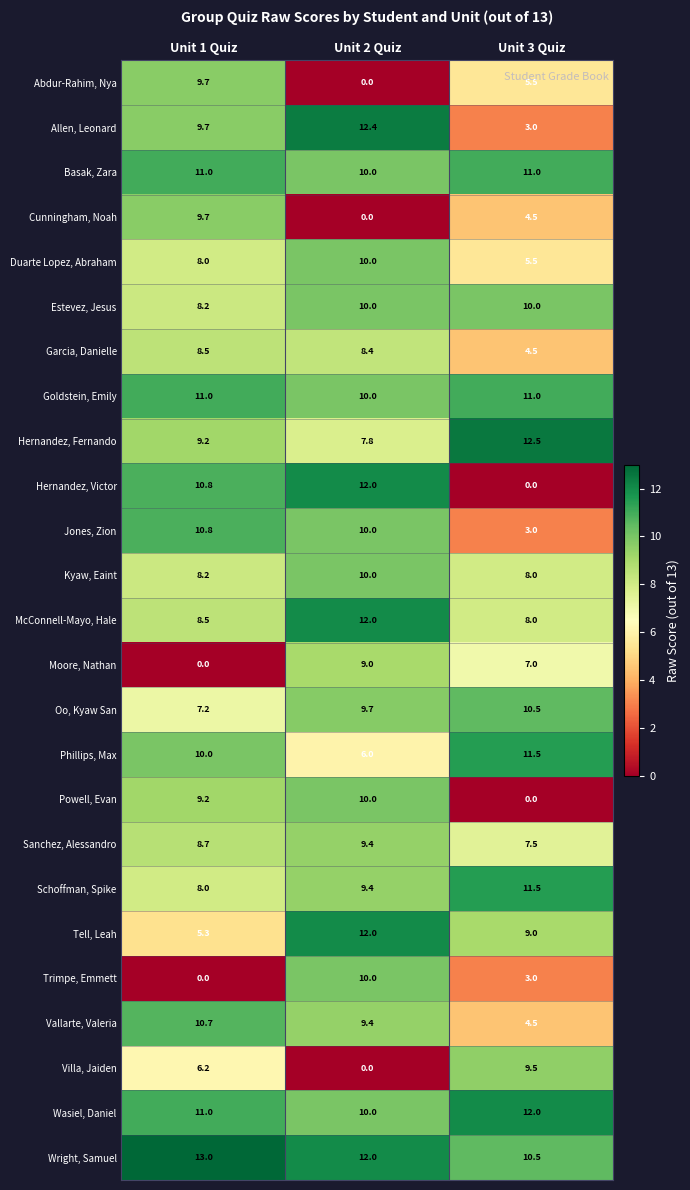

How many series are shown in this chart?

25